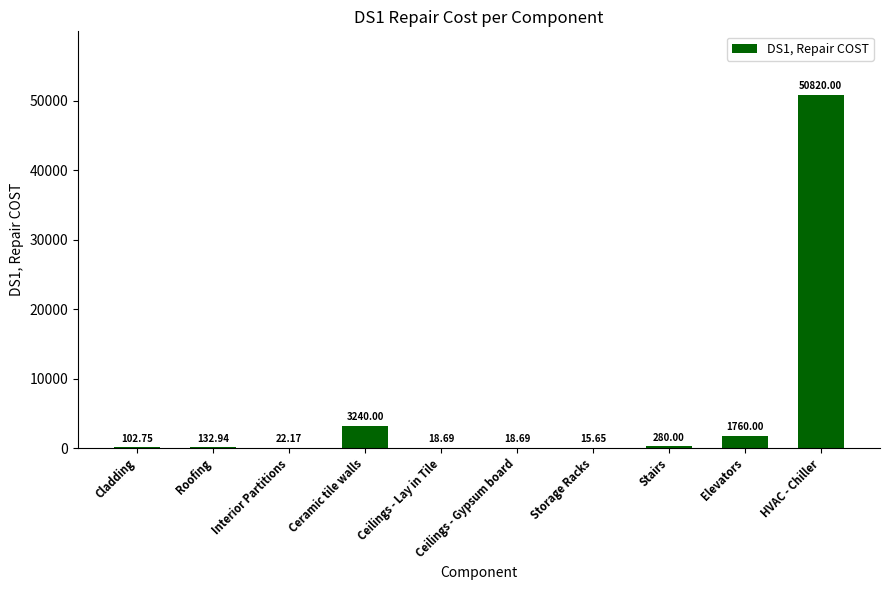

At which label does the data first exceed 132?

Roofing